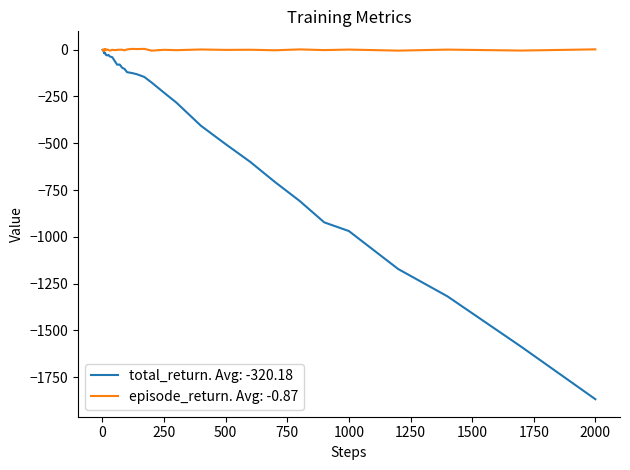

Rank the series by their average value, from highest to lowest.

episode_return. Avg: -0.87, total_return. Avg: -320.18